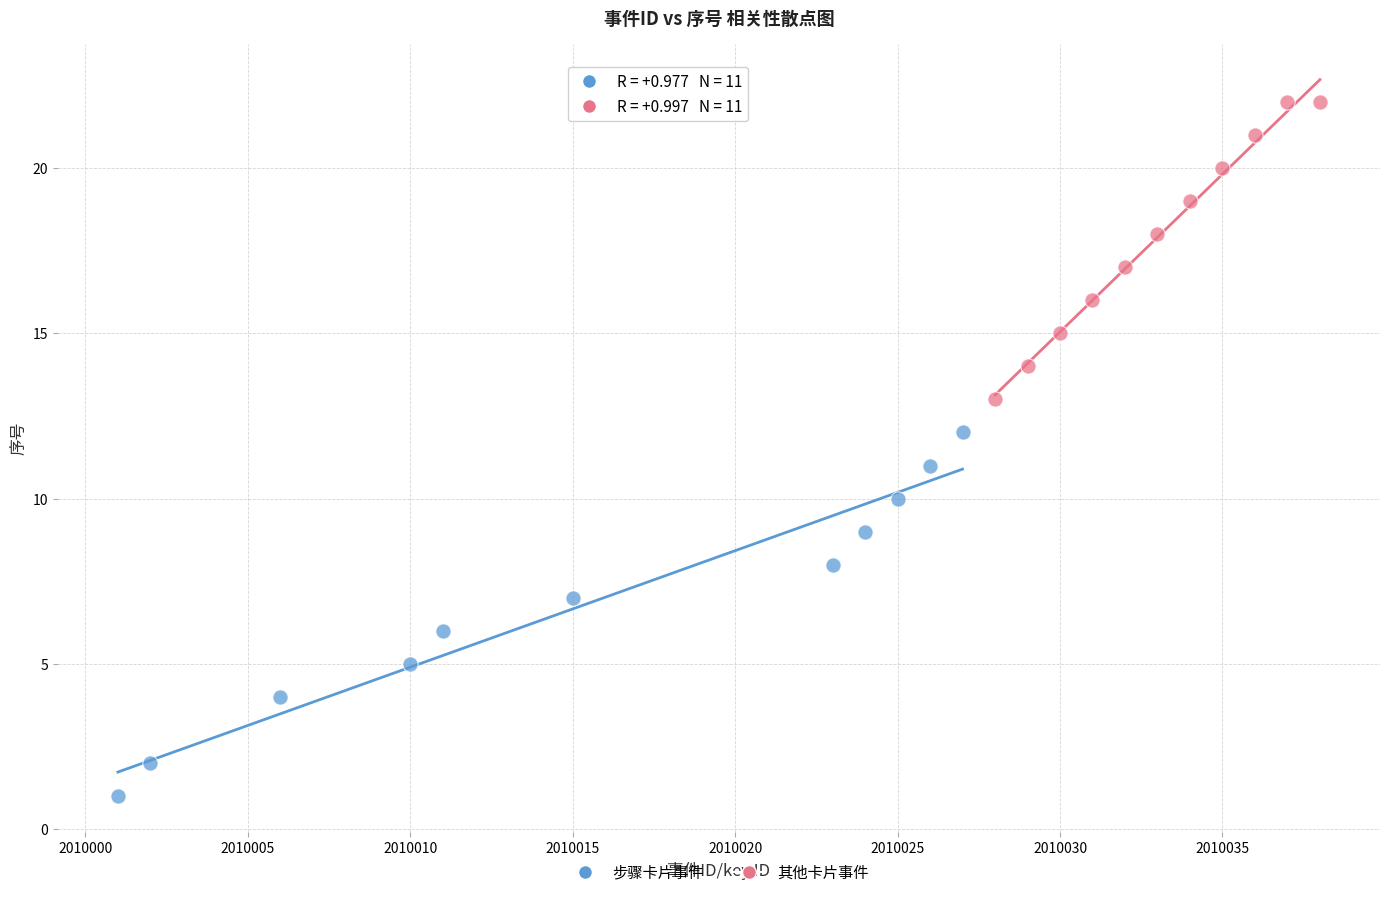

Which series reaches the maximum Y coordinate?

其他卡片事件